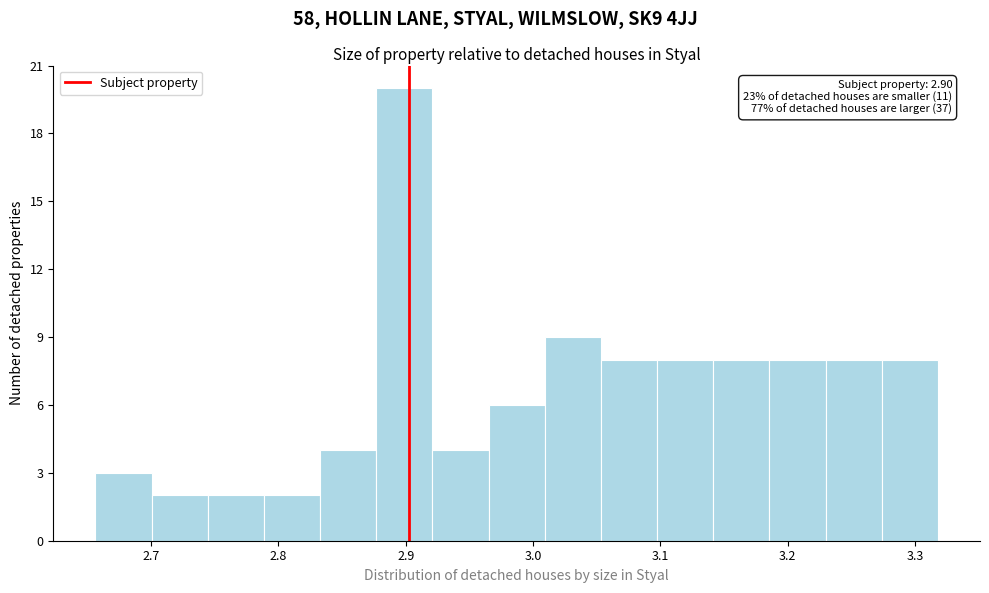

Over which range of the x-axis is the bar tallest?

2.88 to 2.92